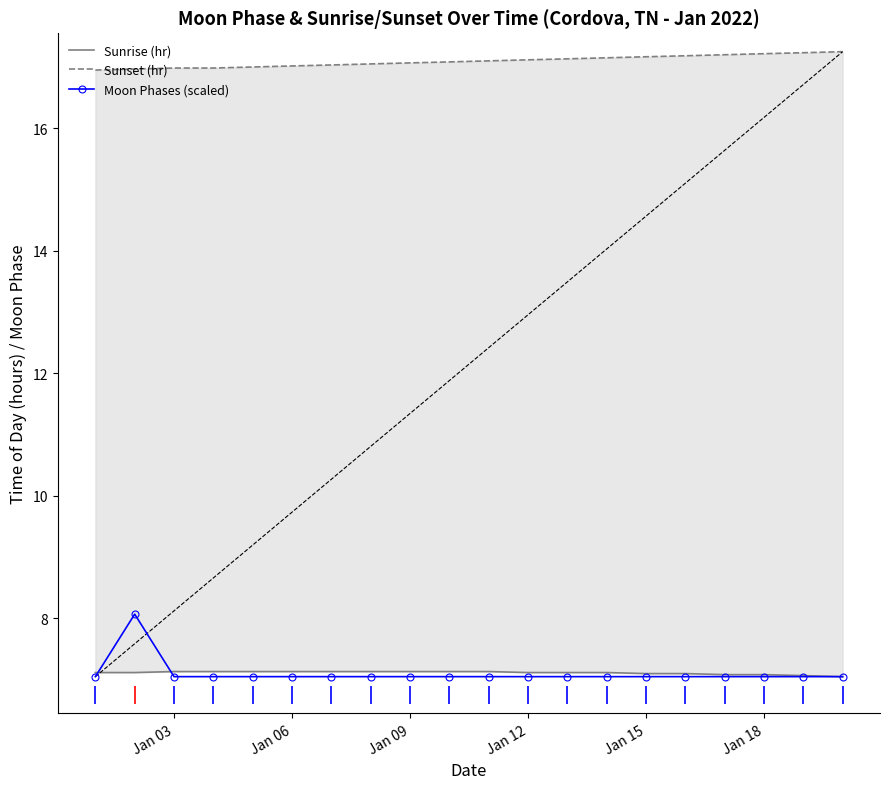

What is the maximum value shown in the chart?

17.2